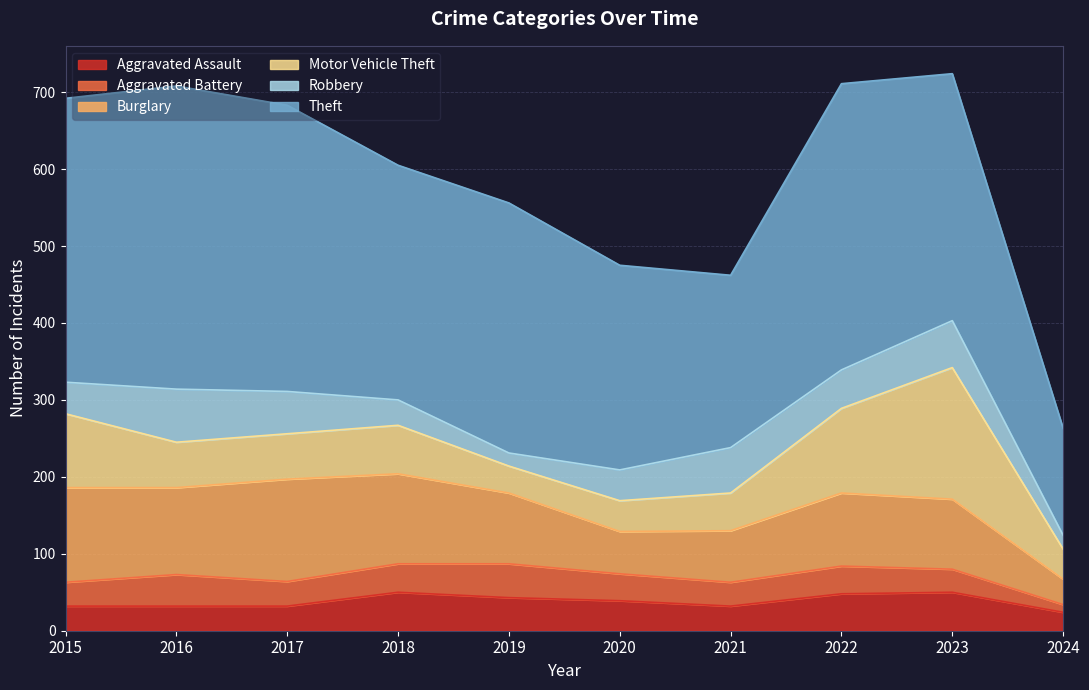

How many intersections are there between Motor Vehicle Theft and Aggravated Assault?

2